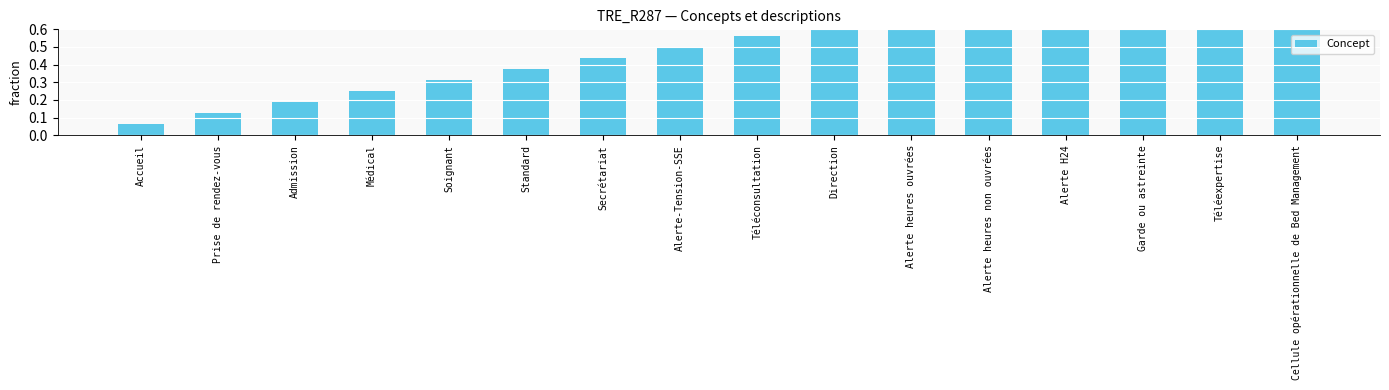

How many bars are there in total?

16